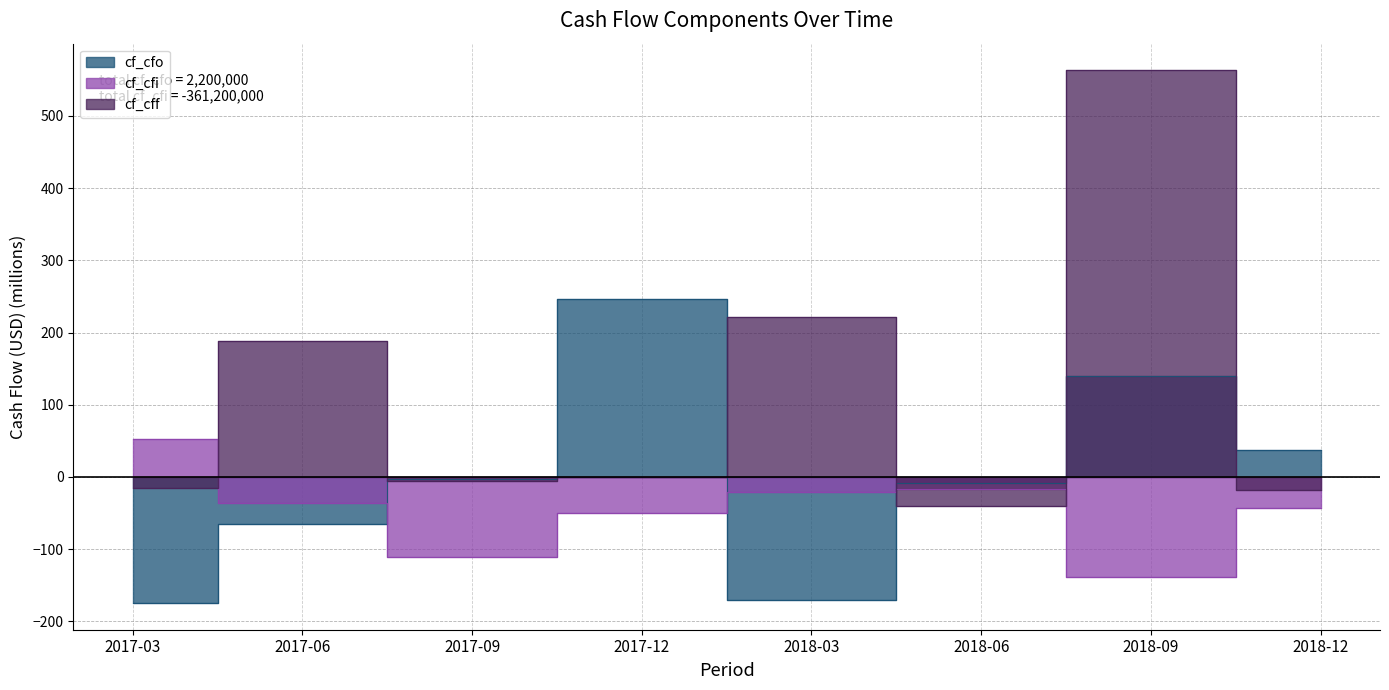

What is the sum of the cf_cfo values at 2017-03 and 2017-12?

72.3